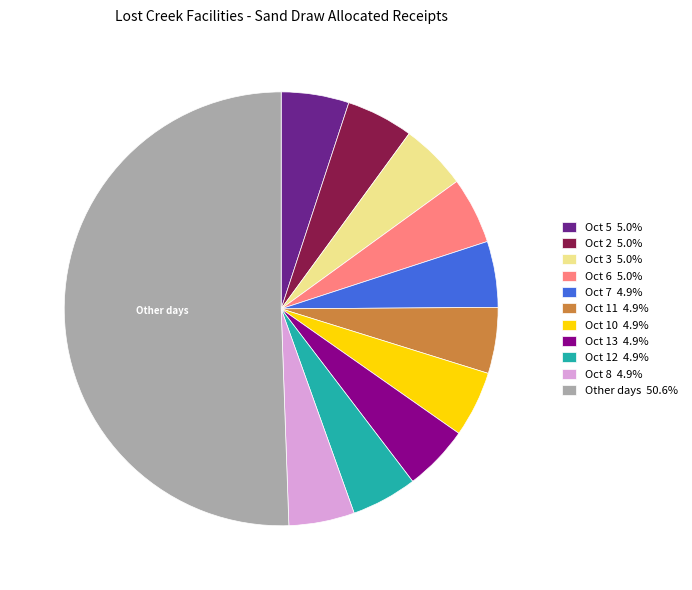

Is Oct 7 4.9% the majority of the pie?

No